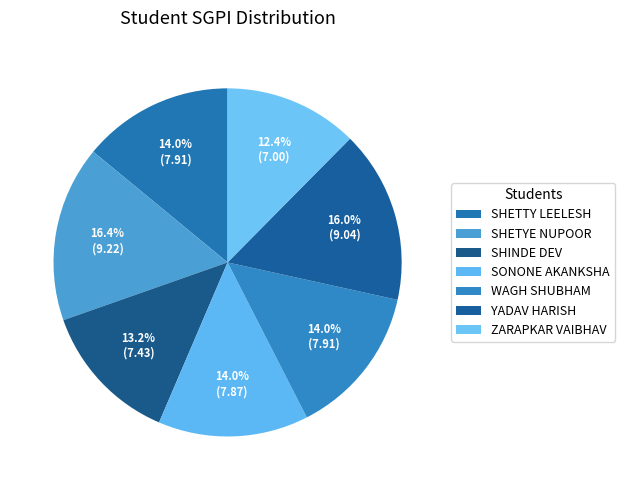

How many slices are in this pie chart?

7